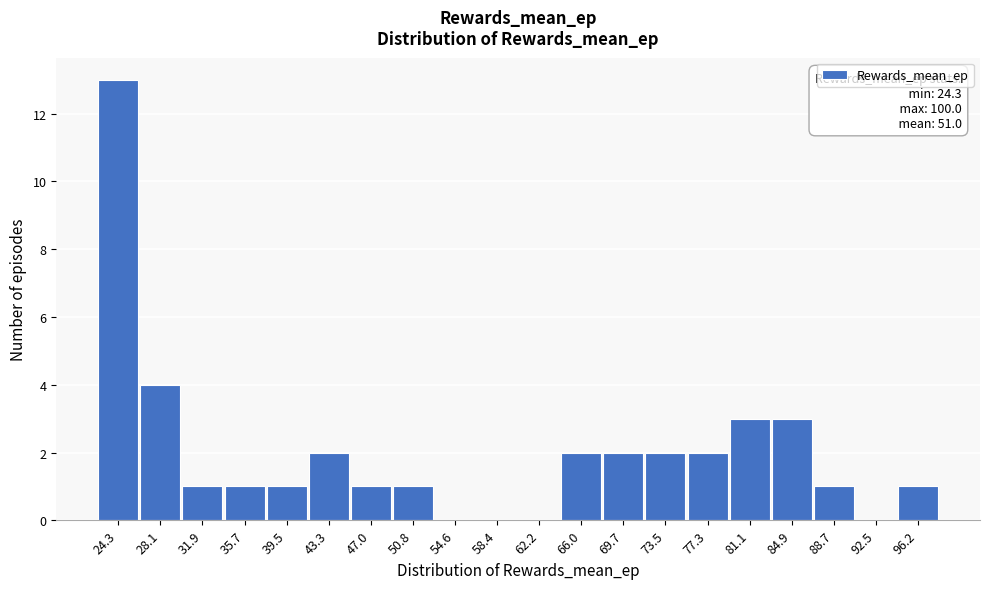

Reading left to right, what are all the values shown in this chart?

24.3=13	28.1=4	31.9=1	35.7=1	39.5=1	43.3=2	47.0=1	50.8=1	54.6=0	58.4=0	62.2=0	66.0=2	69.7=2	73.5=2	77.3=2	81.1=3	84.9=3	88.7=1	92.5=0	96.2=1